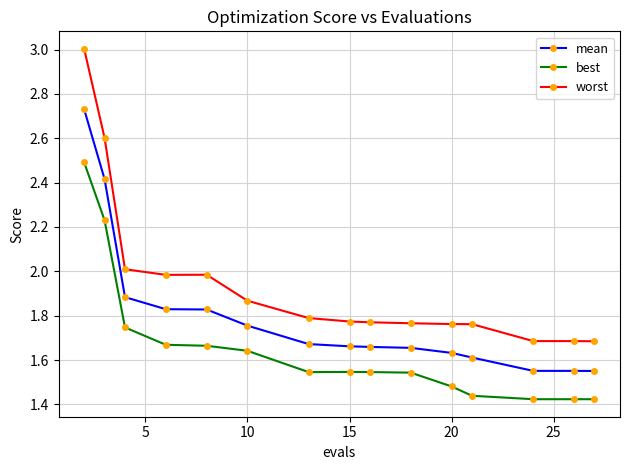

Which series has the largest total across all categories?

worst